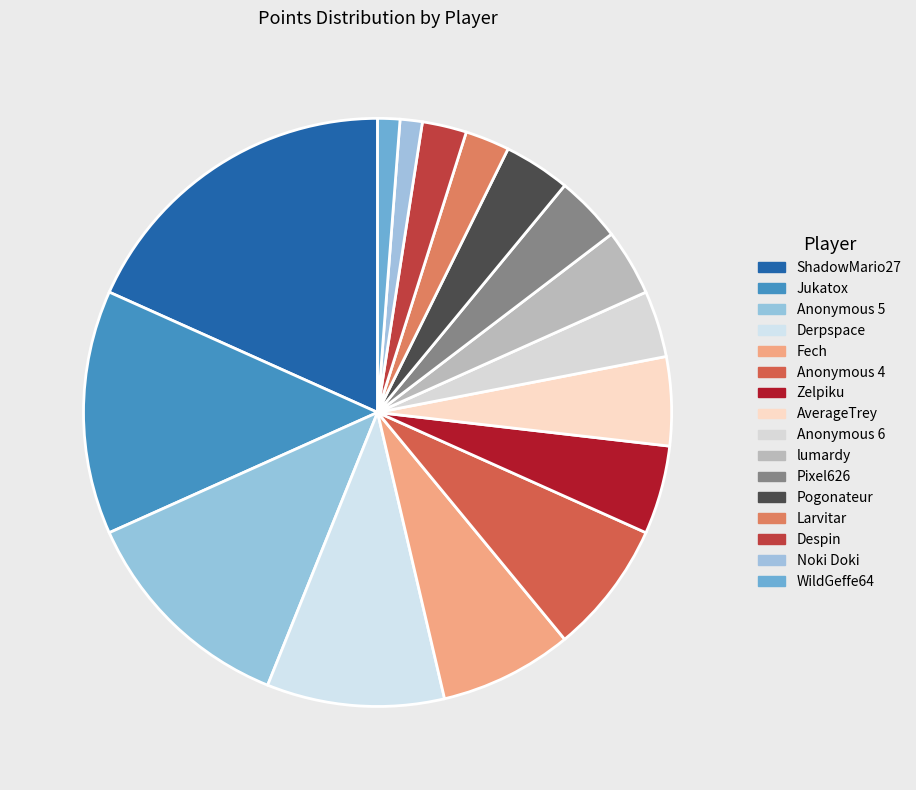

To the nearest percent, what percentage of the pie is Larvitar?

2%